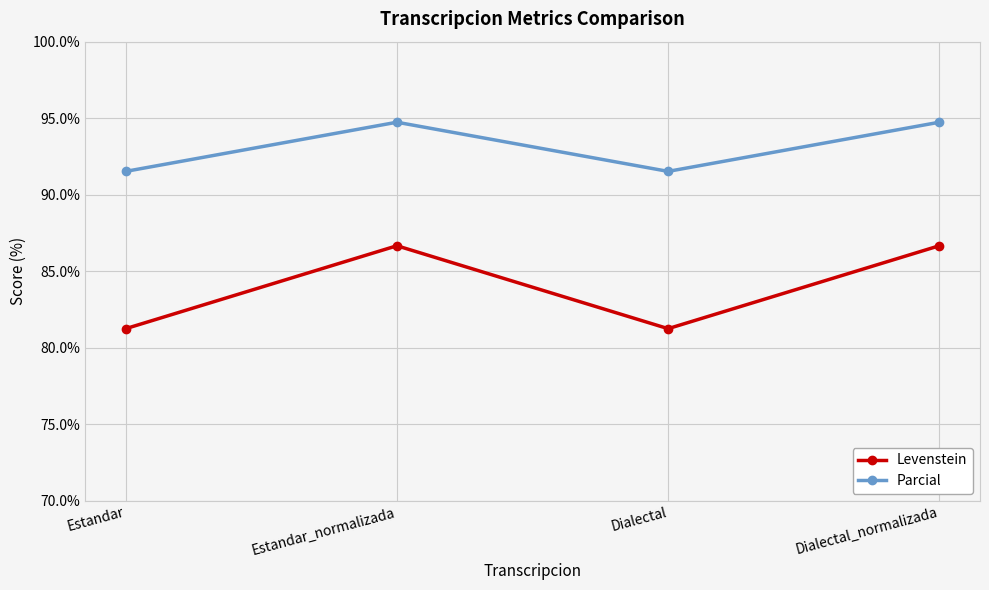

Is this an area chart (filled region under the line)?

No